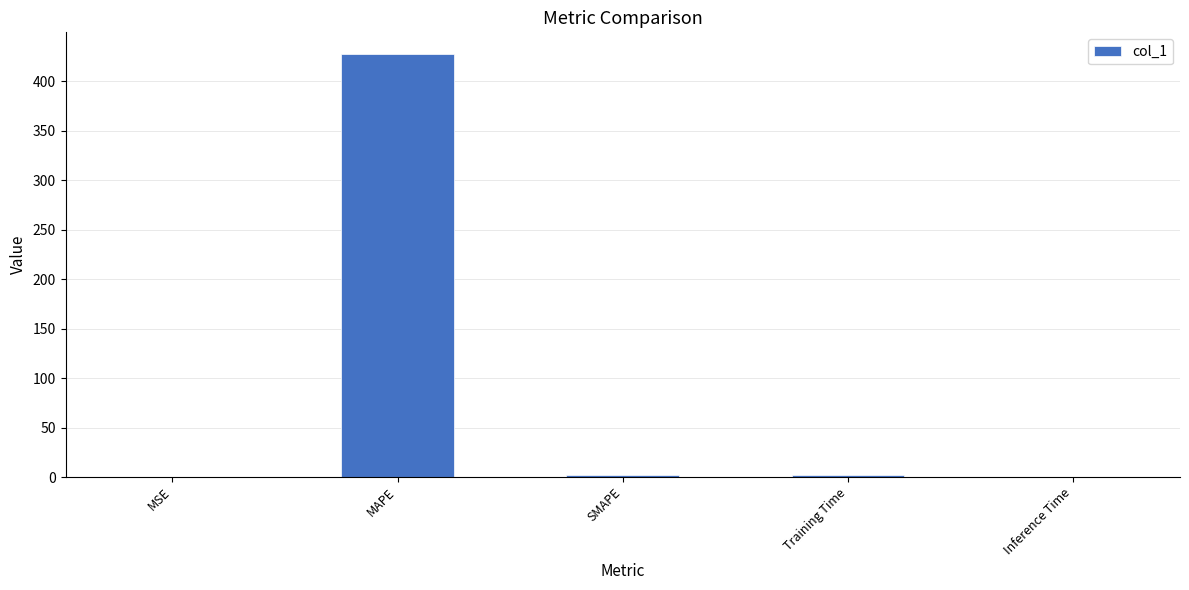

What is the greatest value displayed?

428.1